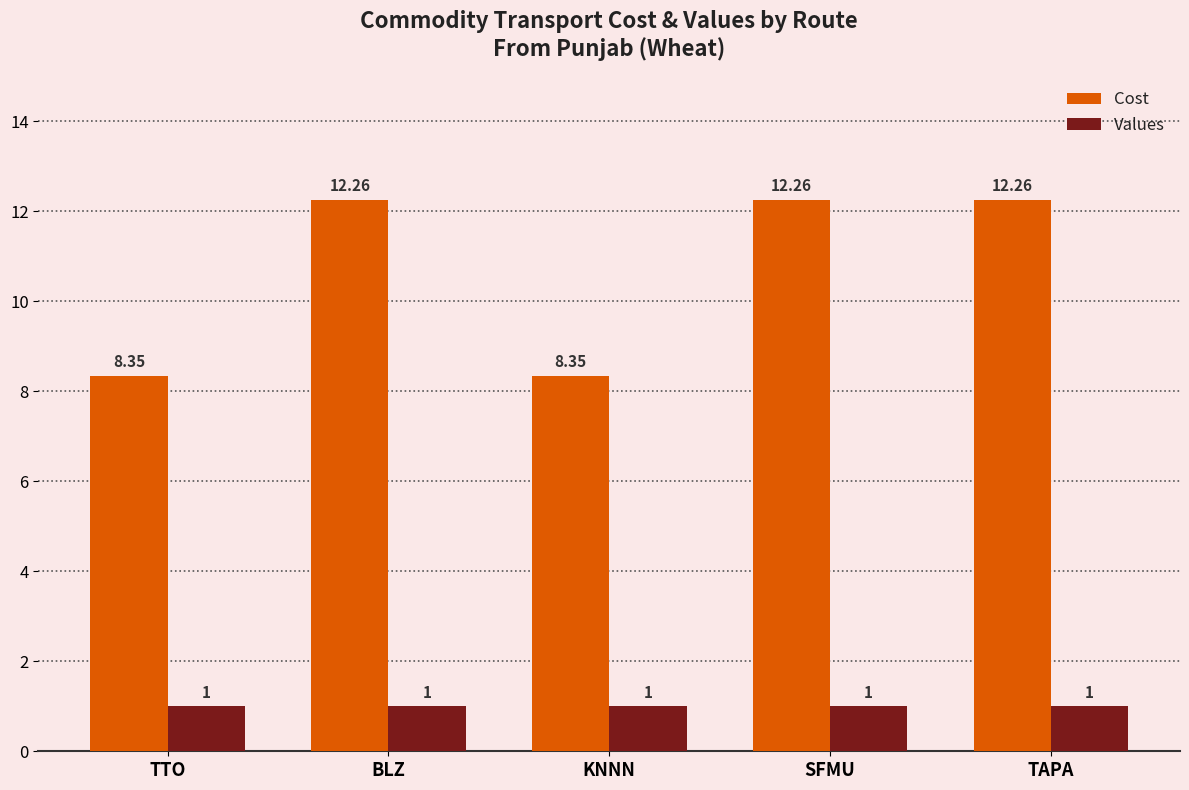

At TTO, list the series in order from largest to smallest.

Cost, Values